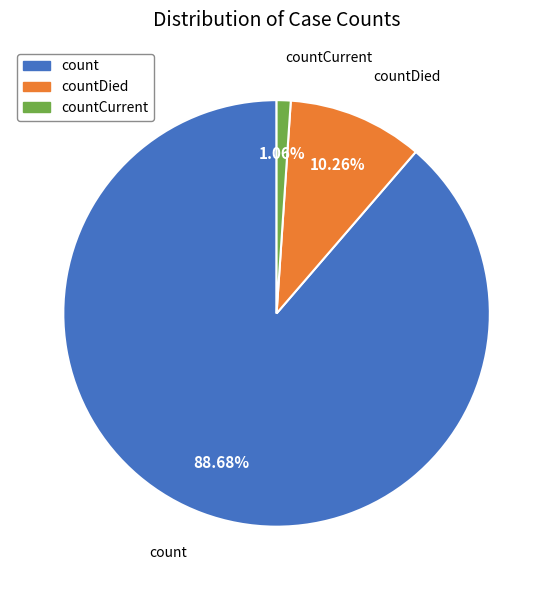

Which slice is the largest?

count